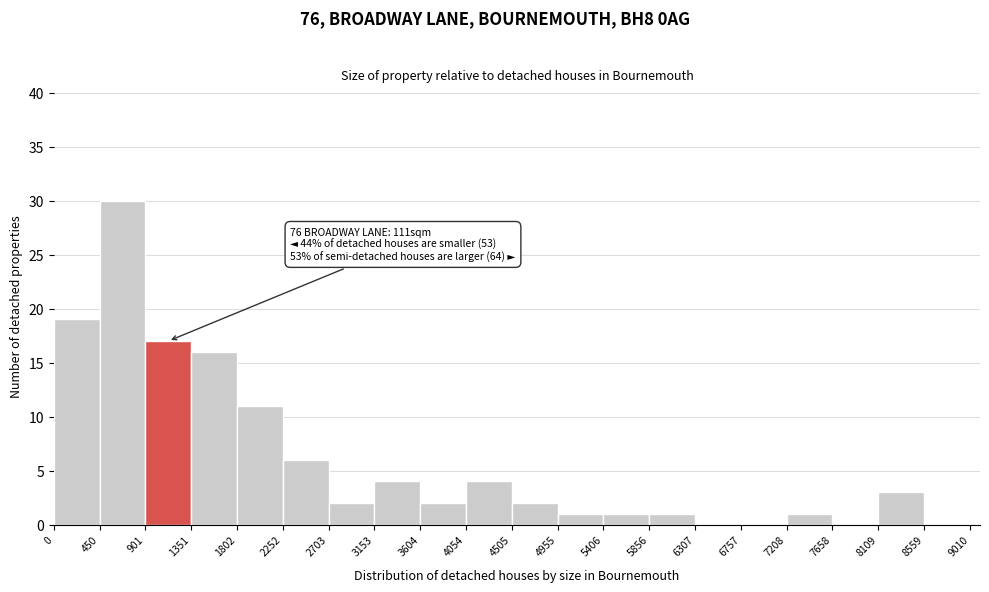

Which range on the x-axis has the tallest bar?

450 to 901